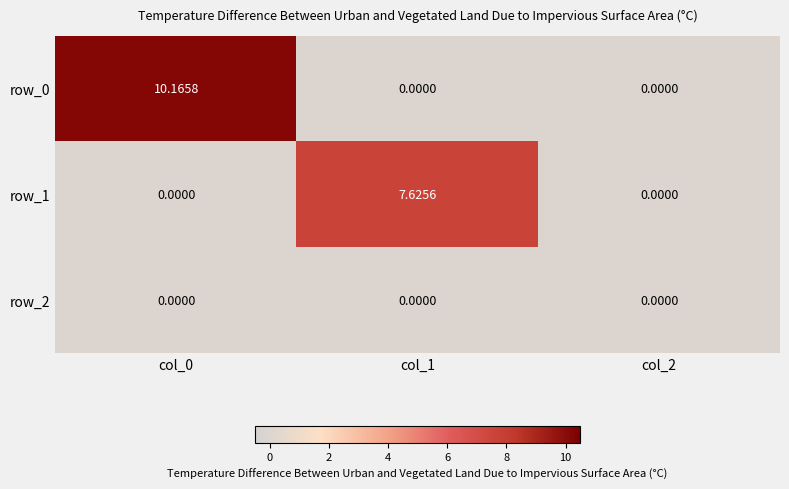

What is the sum of the row_0 values at col_1 and col_0?

10.2